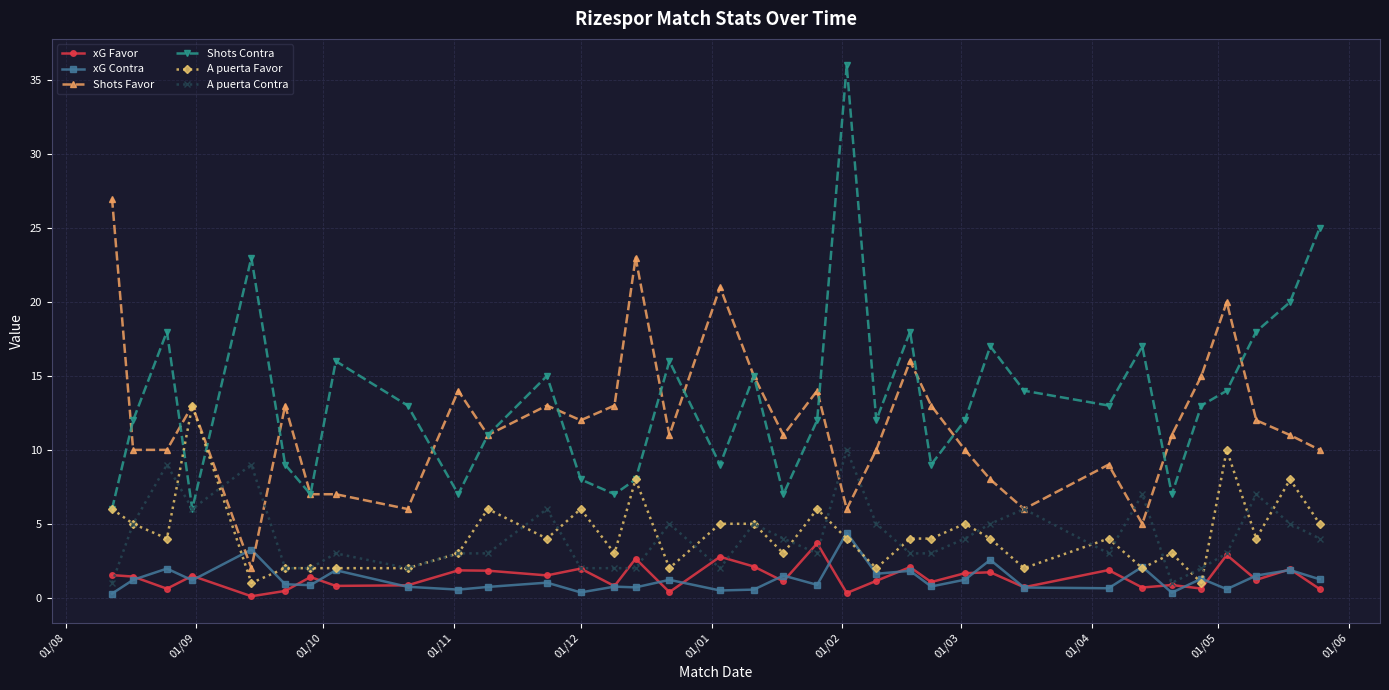

How many data points does each series have?

35